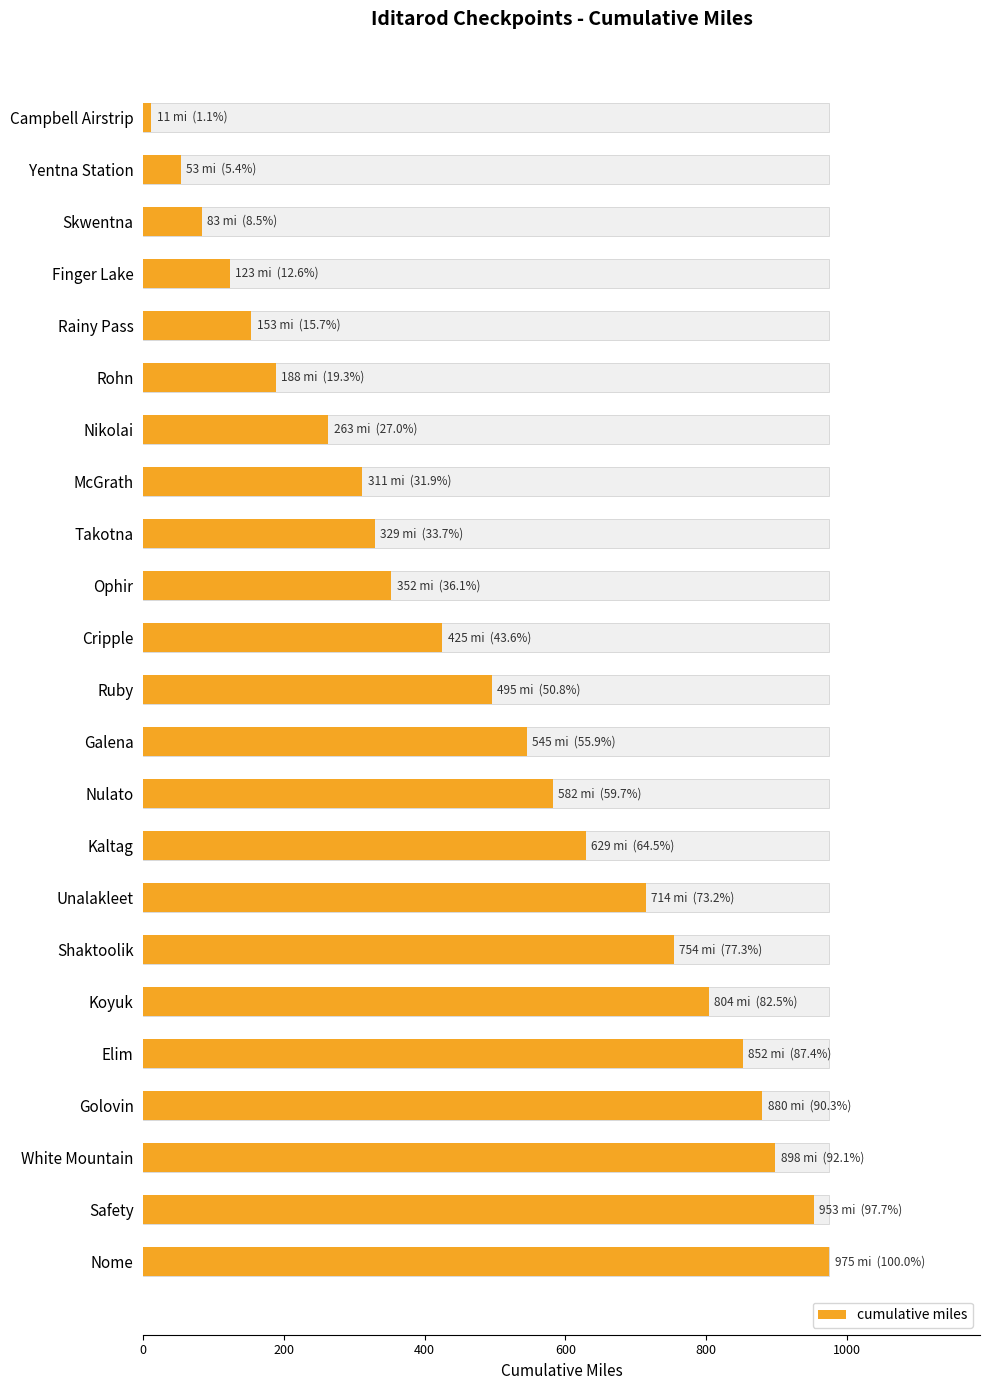

The chart shows a value of 855 at Galena. True or false?

False